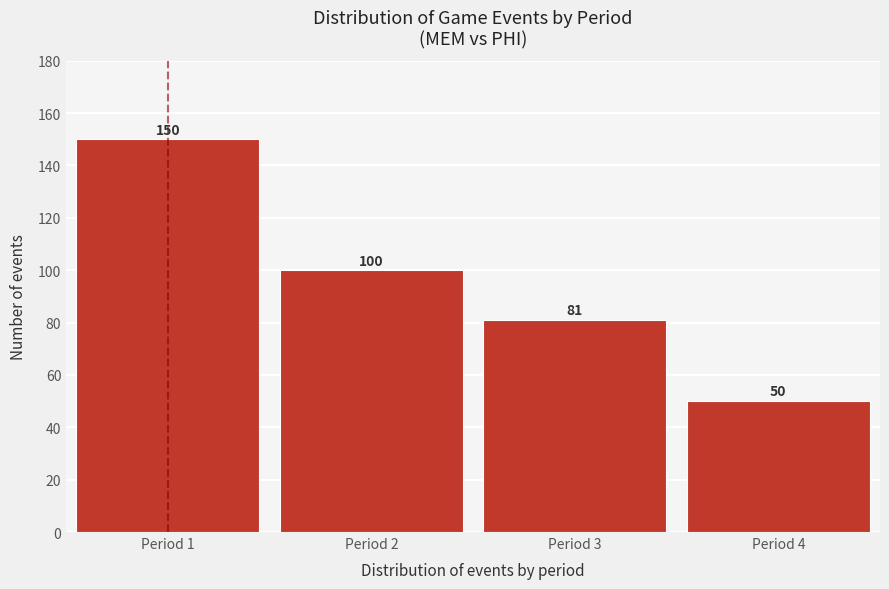

Reading left to right, list every bar in this chart as the range it spans on the x-axis followed by its height.

0.5 to 1.5: 150
1.5 to 2.5: 100
2.5 to 3.5: 81
3.5 to 4.5: 50